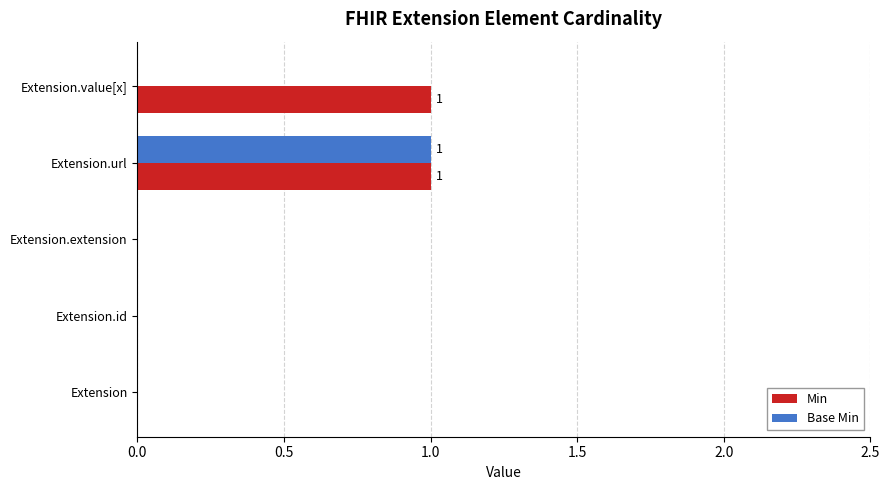

Which series has the largest total across all categories?

Min